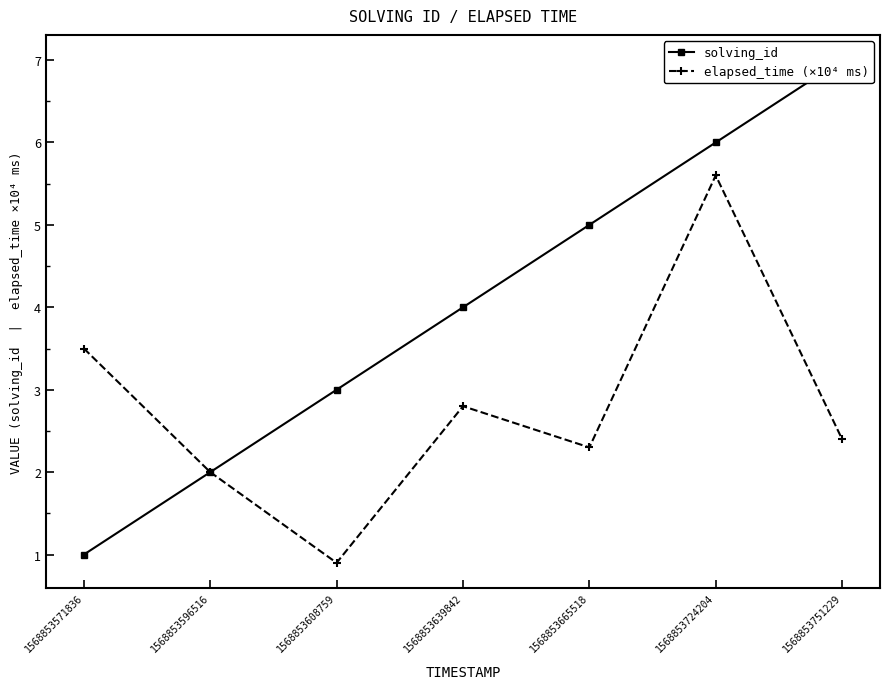

True or false: elapsed_time (×10⁴ ms) and solving_id cross at least once.

False